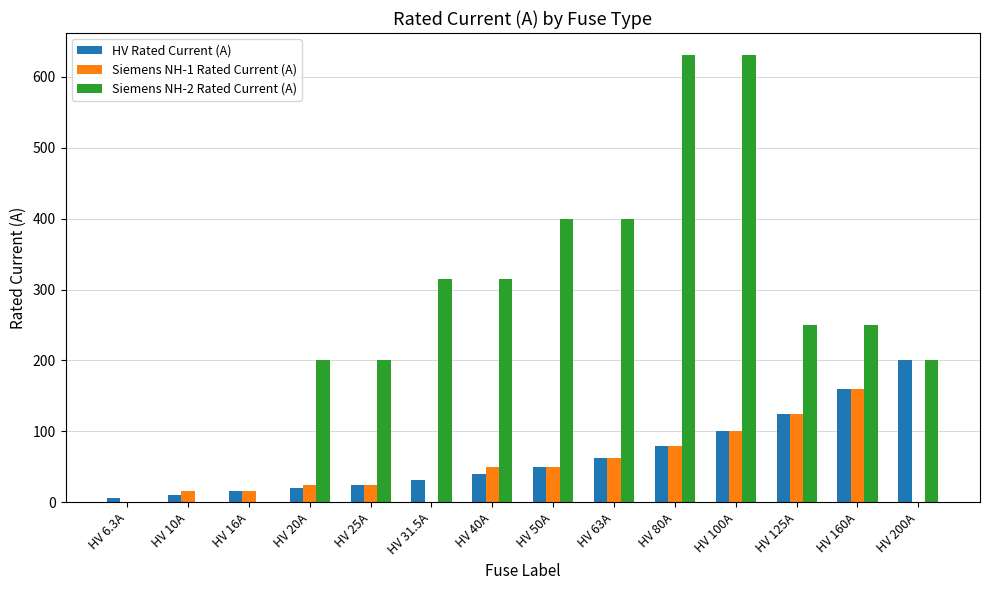

Reading left to right, extract all data points from this chart.

HV Rated Current (A): HV 6.3A=6.3	HV 10A=10.0	HV 16A=16.0	HV 20A=20.0	HV 25A=25.0	HV 31.5A=31.5	HV 40A=40.0	HV 50A=50.0	HV 63A=63.0	HV 80A=80.0	HV 100A=100.0	HV 125A=125.0	HV 160A=160.0	HV 200A=200.0
Siemens NH-1 Rated Current (A): HV 6.3A=0.0	HV 10A=16.0	HV 16A=16.0	HV 20A=25.0	HV 25A=25.0	HV 31.5A=0.0	HV 40A=50.0	HV 50A=50.0	HV 63A=63.0	HV 80A=80.0	HV 100A=100.0	HV 125A=125.0	HV 160A=160.0	HV 200A=0.0
Siemens NH-2 Rated Current (A): HV 6.3A=0.0	HV 10A=0.0	HV 16A=0.0	HV 20A=200.0	HV 25A=200.0	HV 31.5A=315.0	HV 40A=315.0	HV 50A=400.0	HV 63A=400.0	HV 80A=630.0	HV 100A=630.0	HV 125A=250.0	HV 160A=250.0	HV 200A=200.0